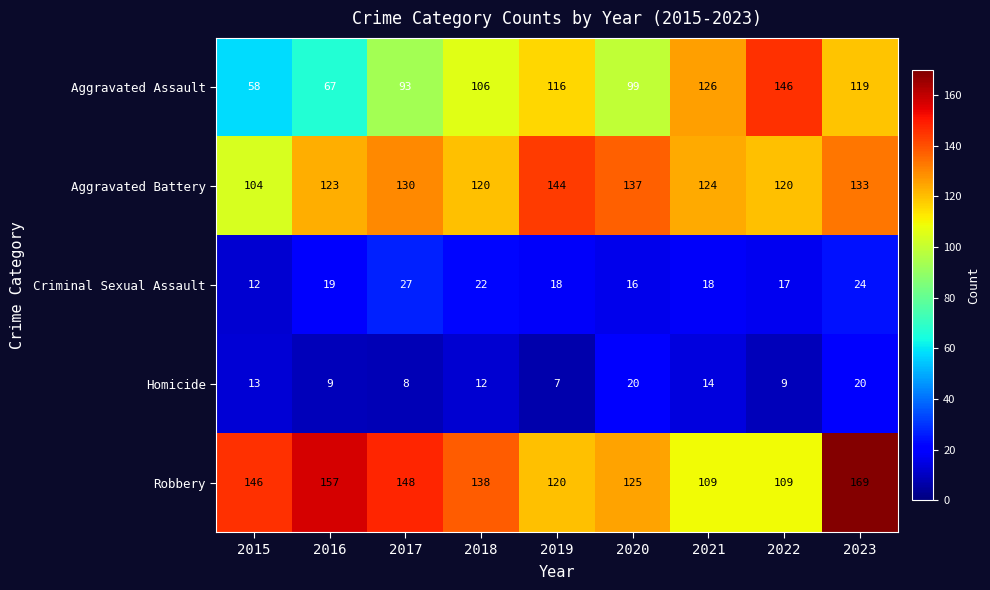

What is the greatest value displayed?

169